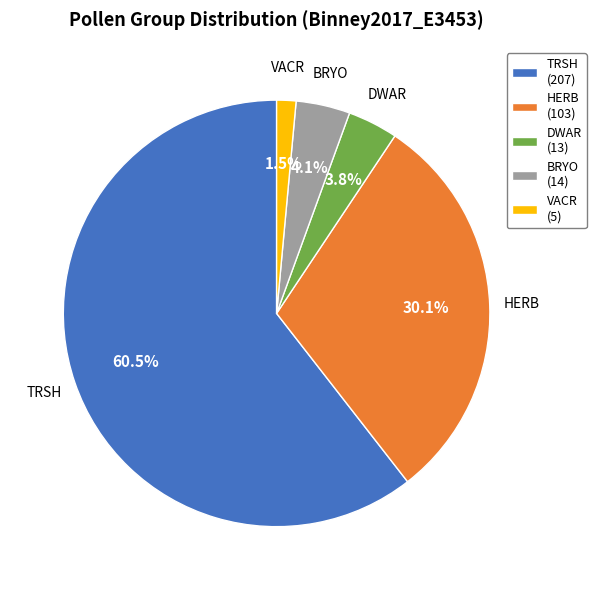

Which category has the biggest portion of the pie?

TRSH